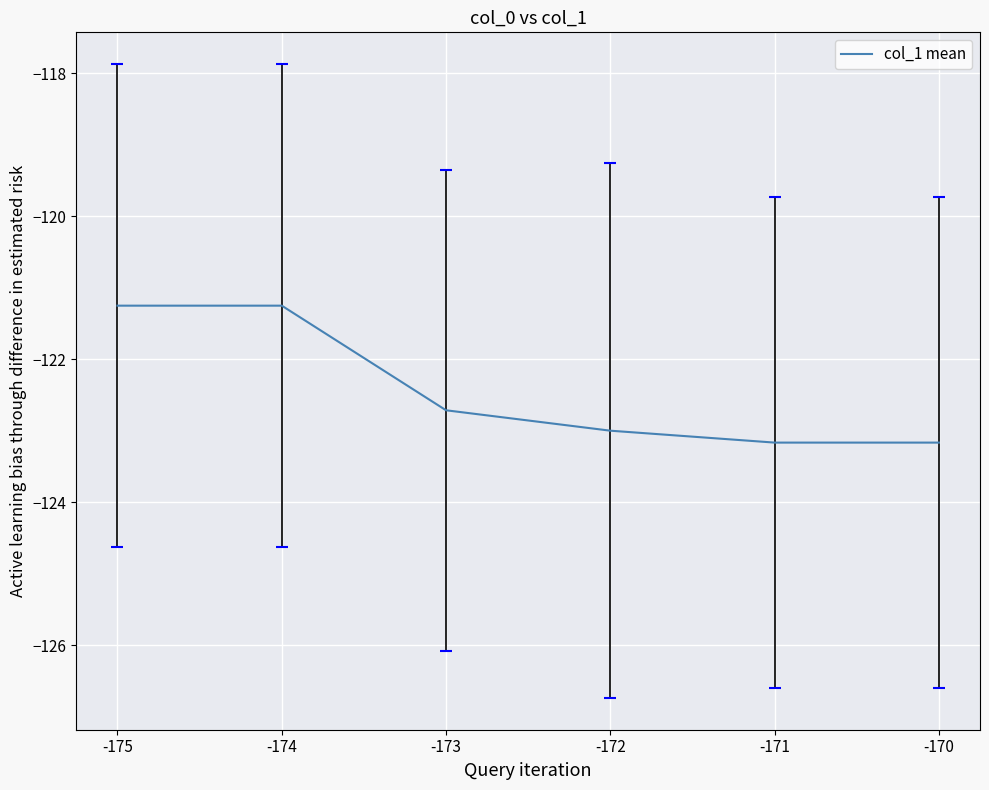

Is it true that the value at -171 is -34.5?

False